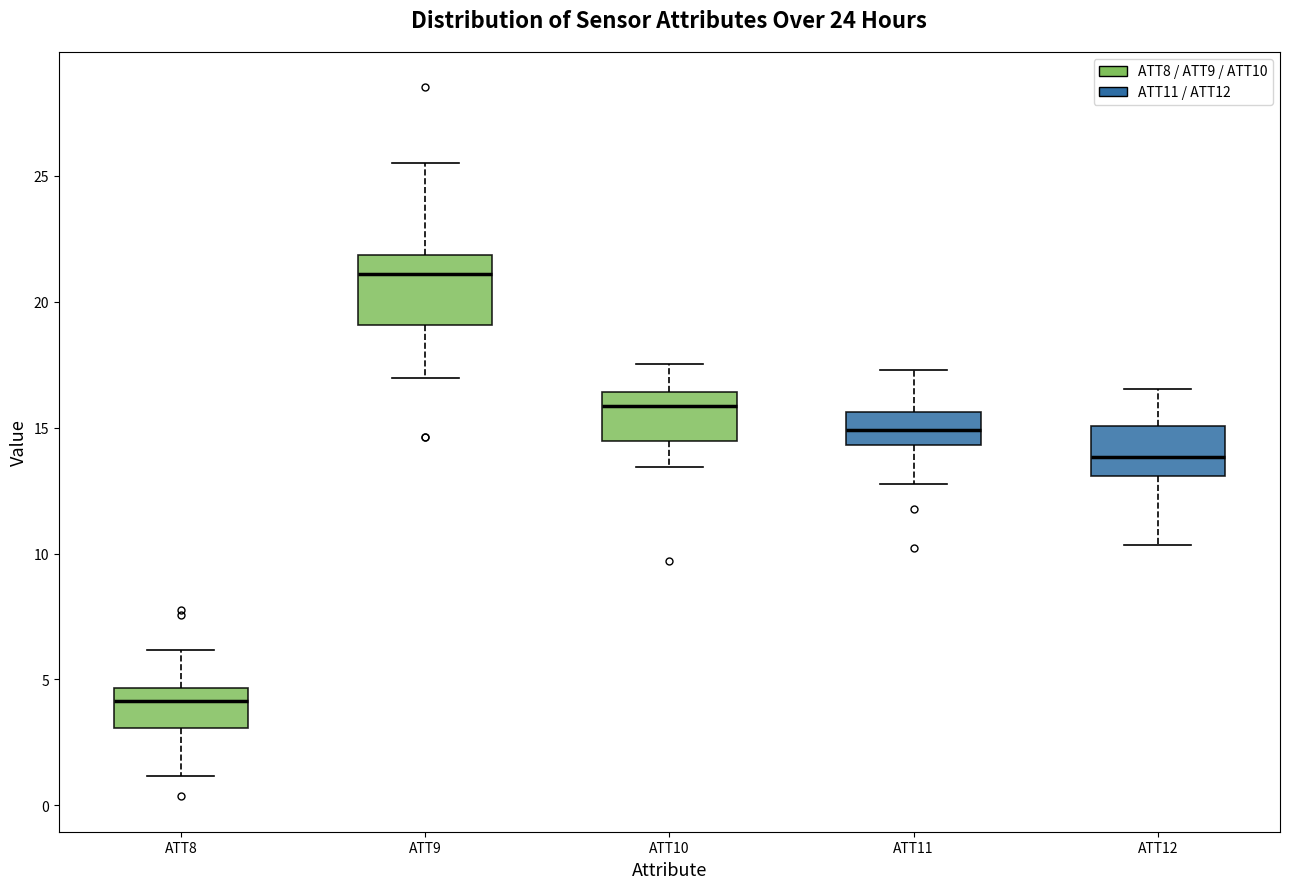

Where is the upper edge of the box for ATT11 on the y-axis? The values are not printed on the chart, so give them approximately, as read against the axis.

15.5